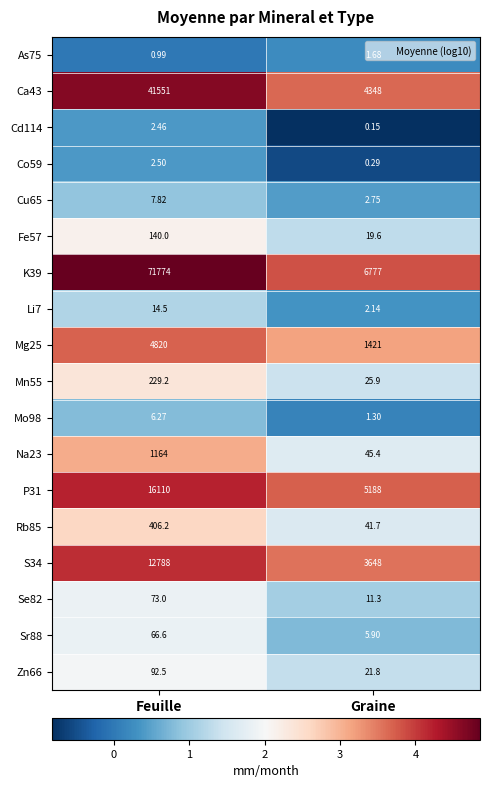

Rank the categories by Fe57 value from highest to lowest.

Feuille, Graine